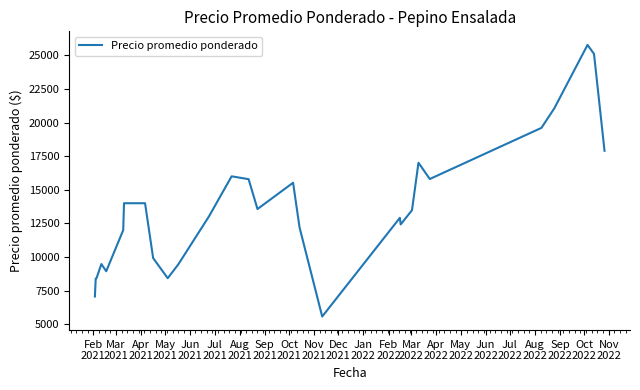

Is this an area chart (filled region under the line)?

No